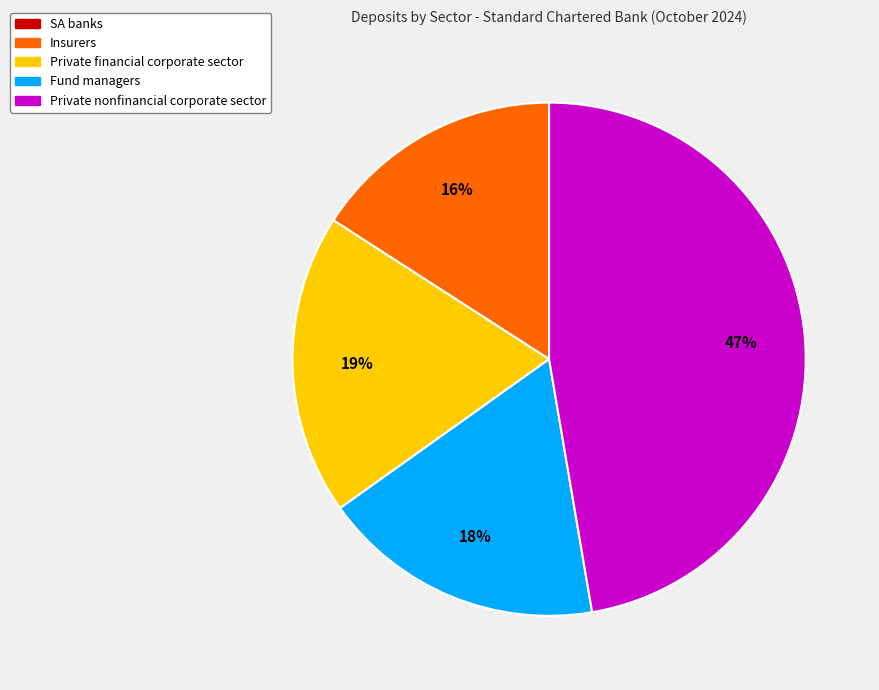

Is the sum of Fund managers and Private financial corporate sector greater than half?

No